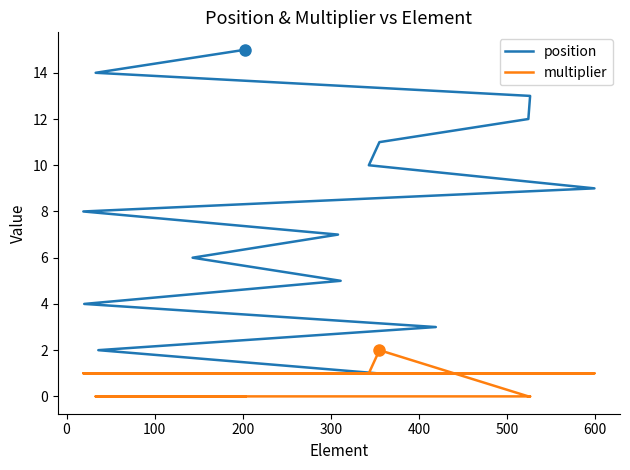

True or false: multiplier and position intersect in this chart.

False